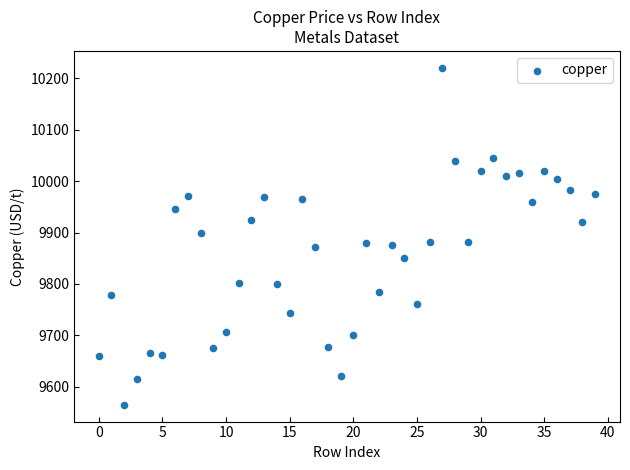

What is the range of Y values (max minus min)?

655.5